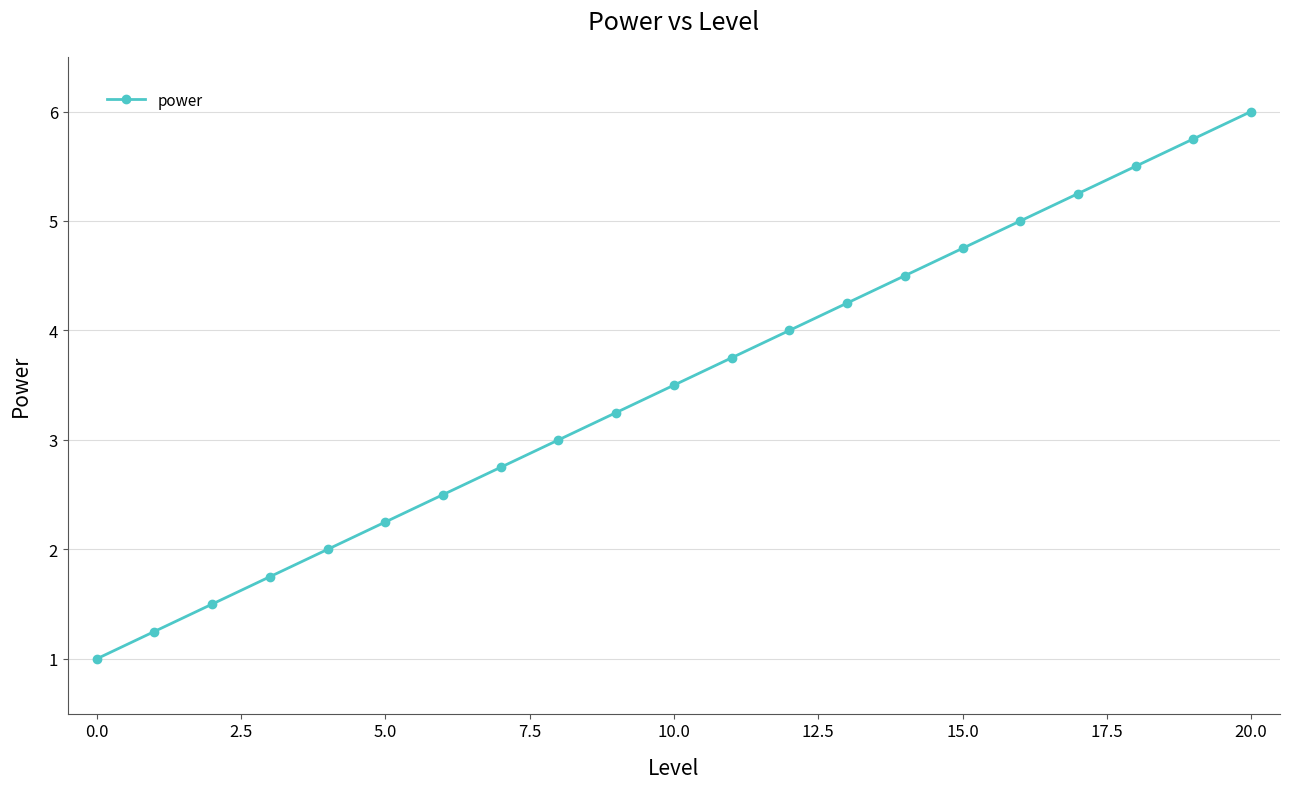

What is the greatest value displayed?

6.0